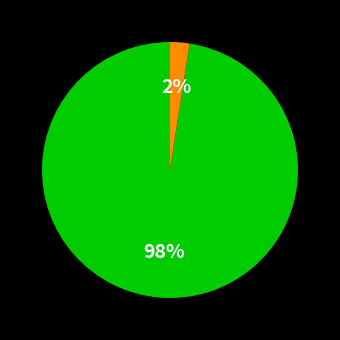

How many slices are in this pie chart?

2